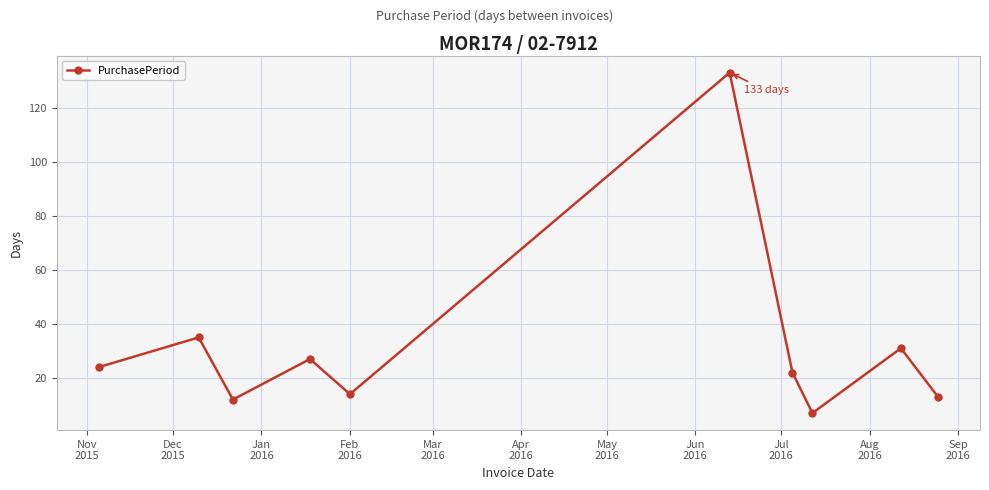

What is the value of the 2nd point from the left?

35